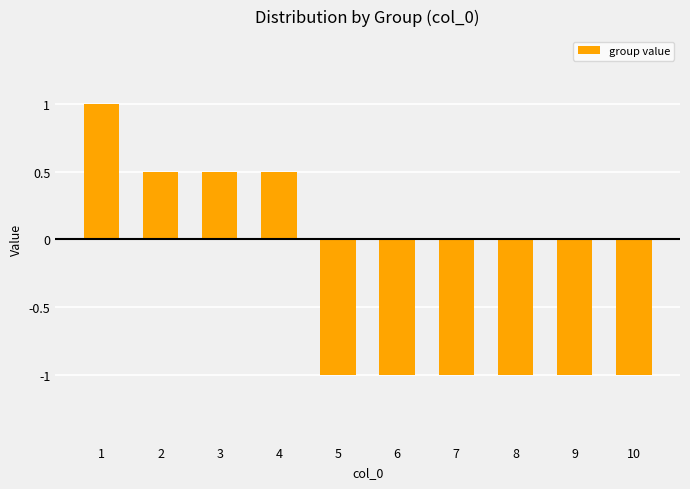

What is the smallest value displayed?

-1.0